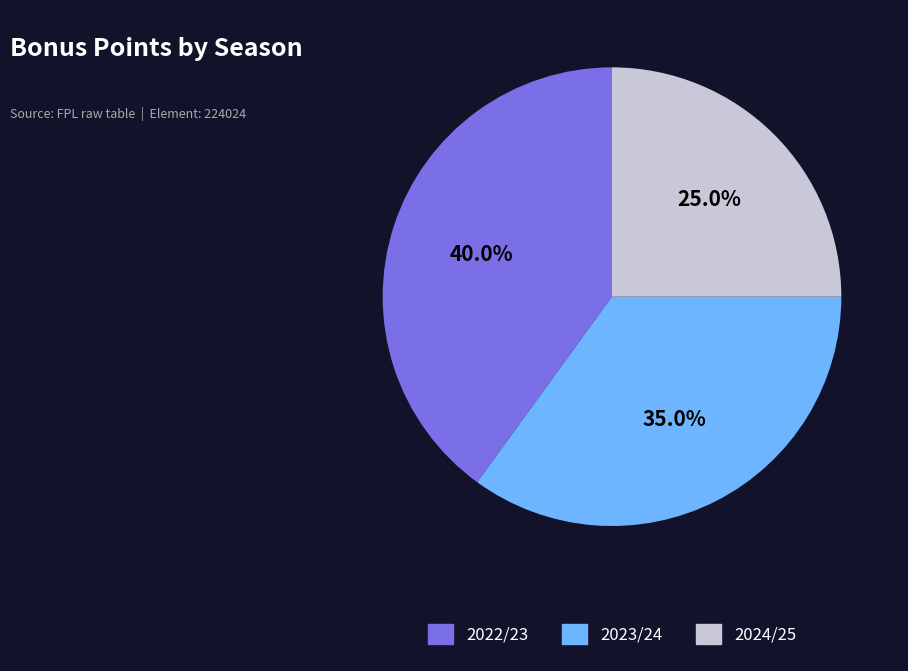

What percentage is NOT represented by 2024/25?

75.0%